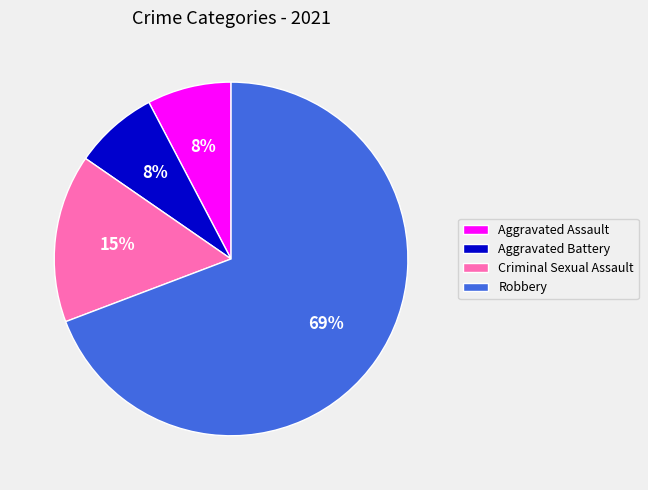

What is the largest slice in the pie chart?

Robbery